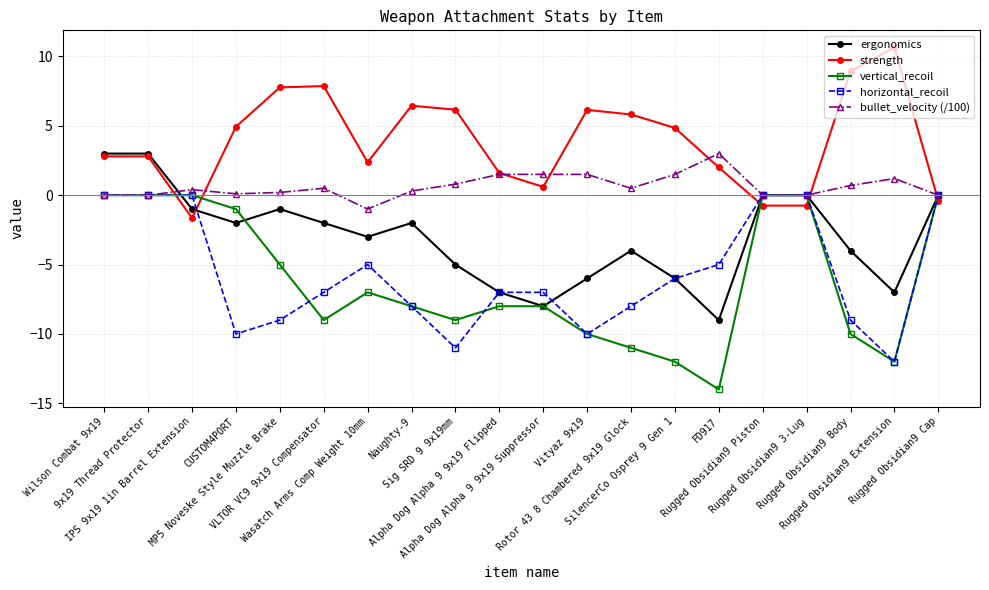

What is the lowest value of the strength series?

-1.6